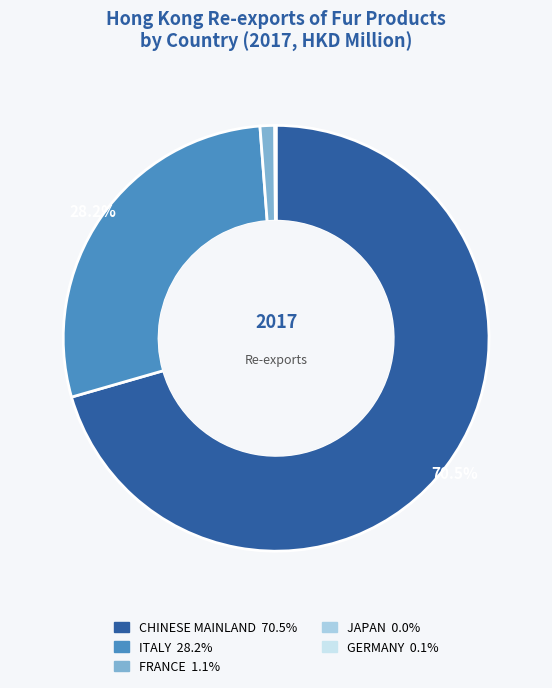

Which has a higher value, ITALY or CHINESE MAINLAND?

CHINESE MAINLAND